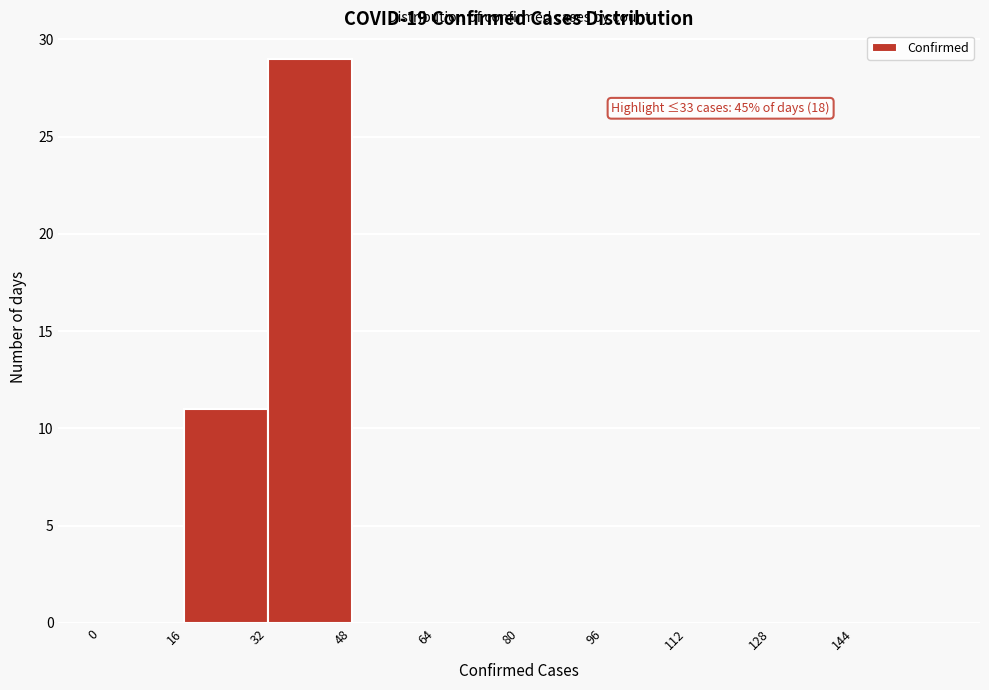

Which range on the x-axis has the tallest bar?

32 to 48